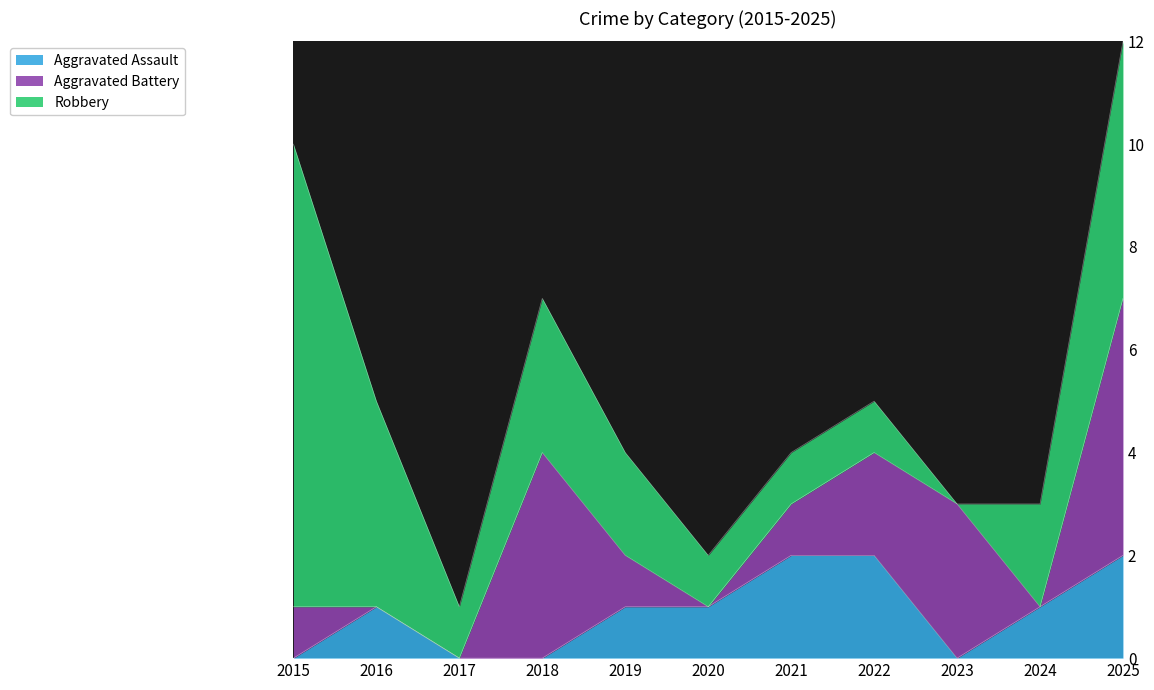

True or false: Aggravated Assault and Robbery intersect in this chart.

False